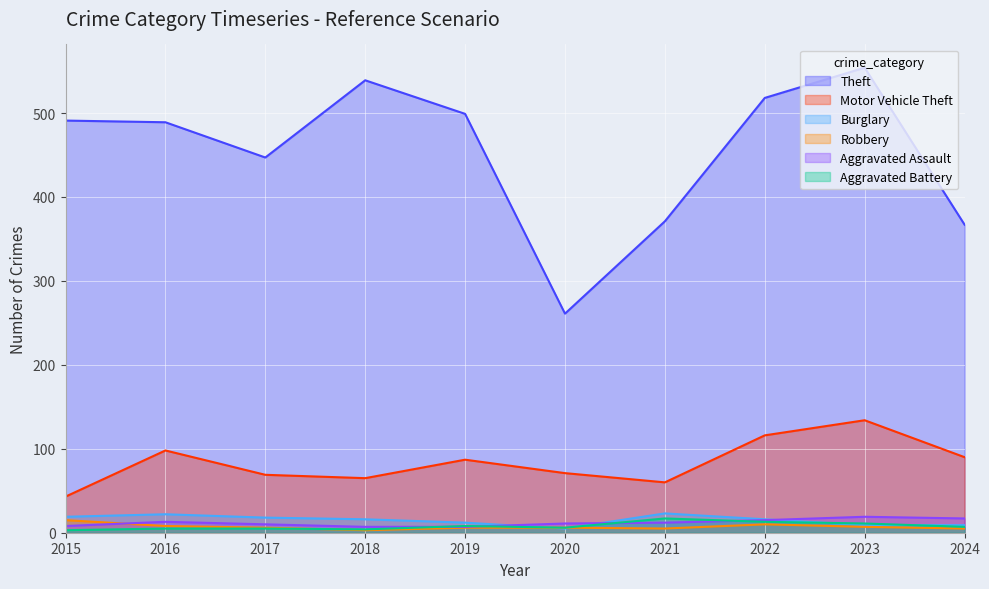

Which category has the lowest value in the Burglary series?

2020